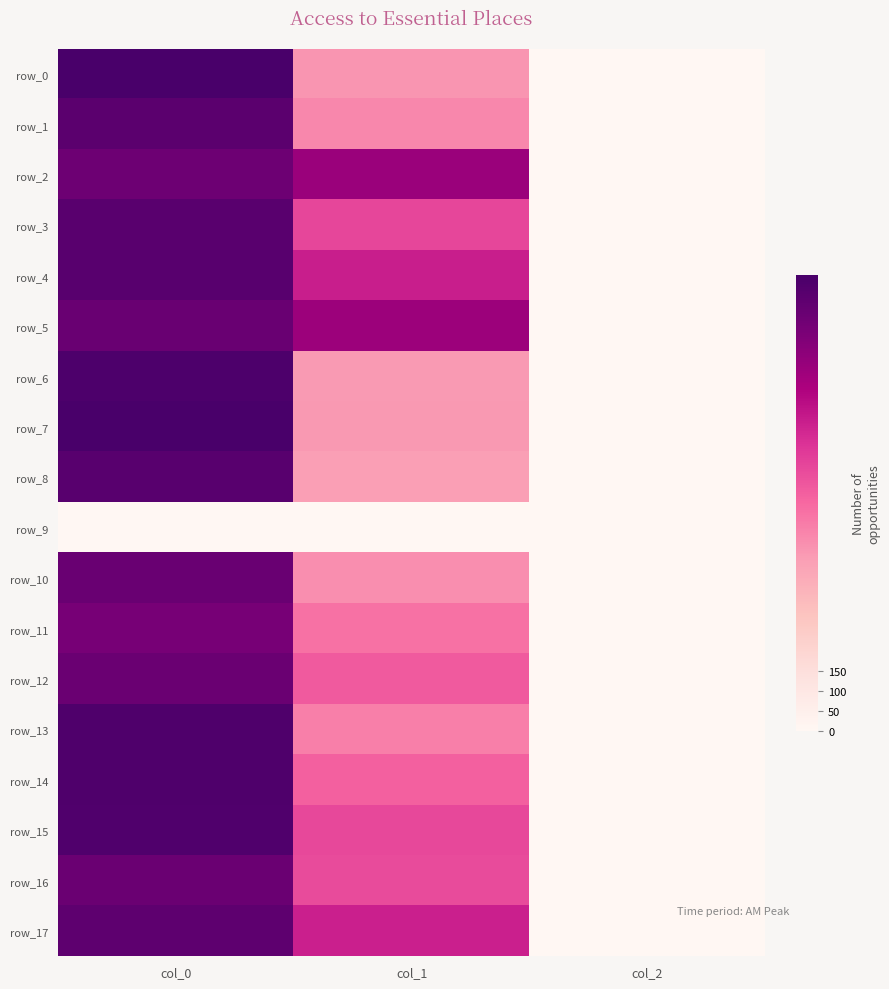

Which has a higher value, col_1 or col_0?

col_0